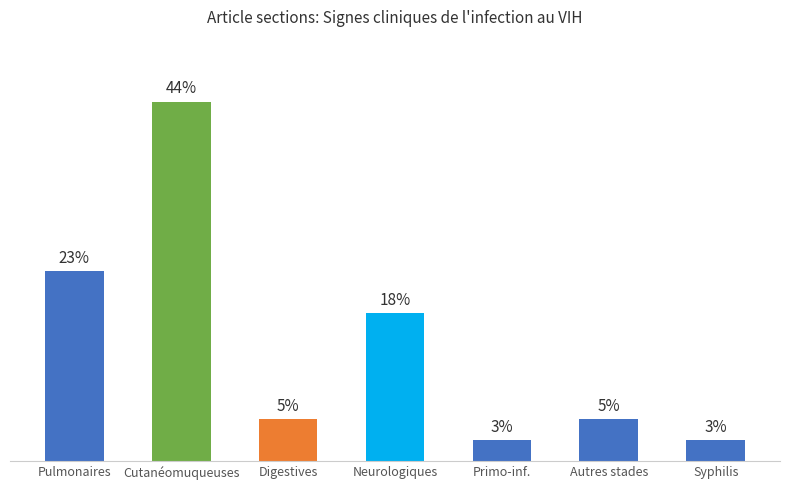

Are the bars horizontal?

No